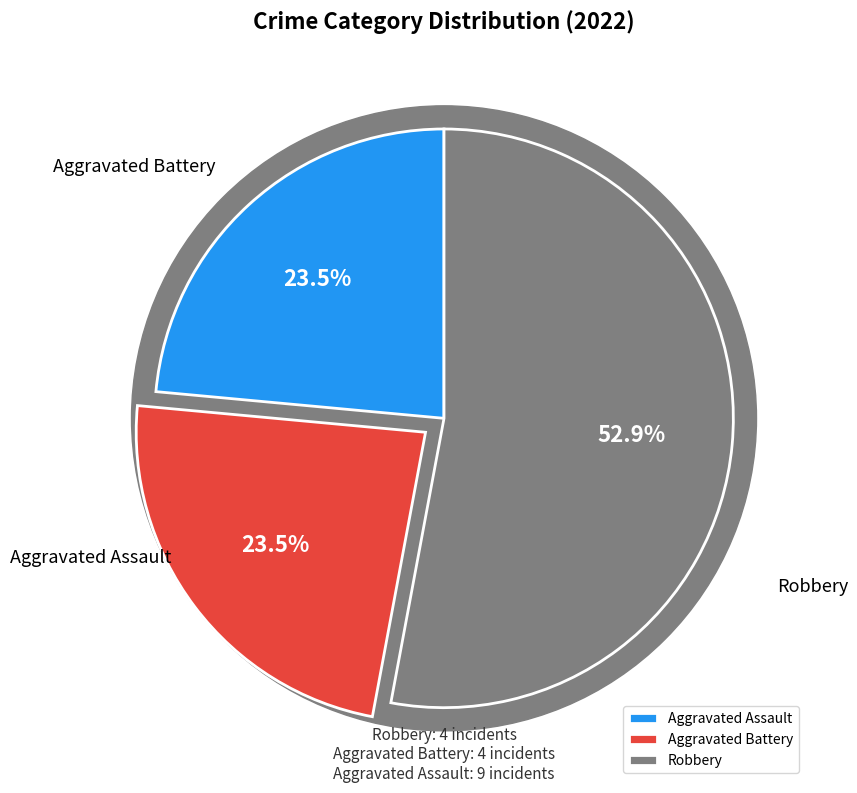

To the nearest percent, what portion does Aggravated Assault represent?

24%